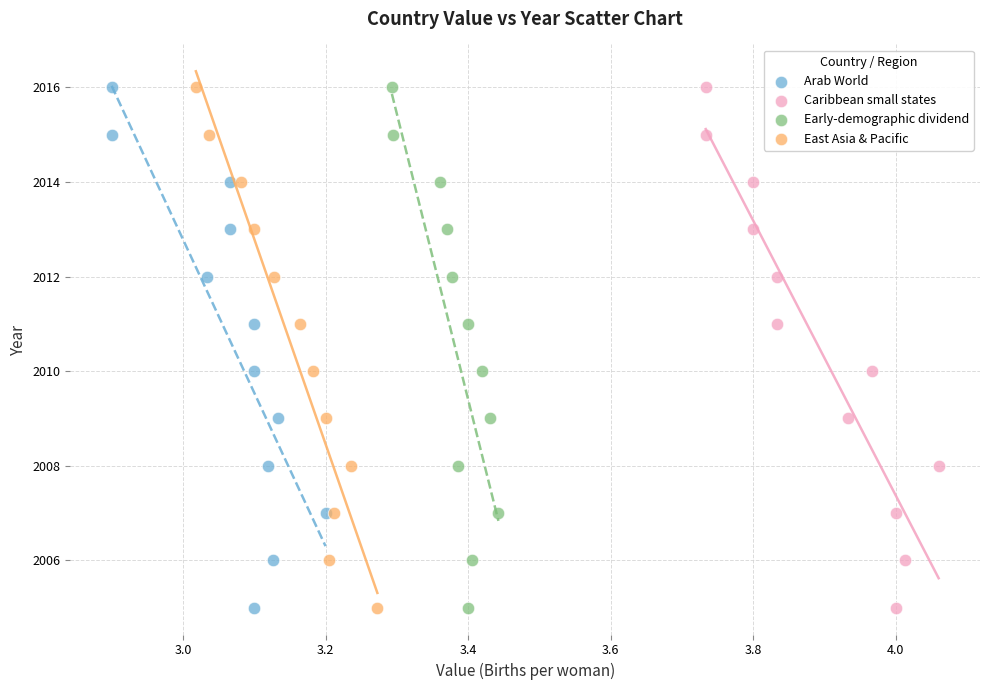

What are all the series names shown in the legend?

Arab World, Caribbean small states, Early-demographic dividend, East Asia & Pacific